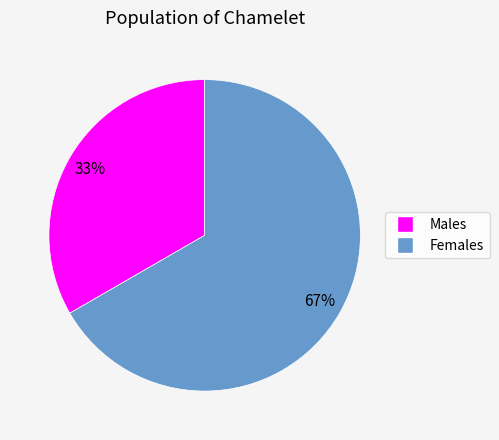

True or false: Males accounts for 33% of the total.

True